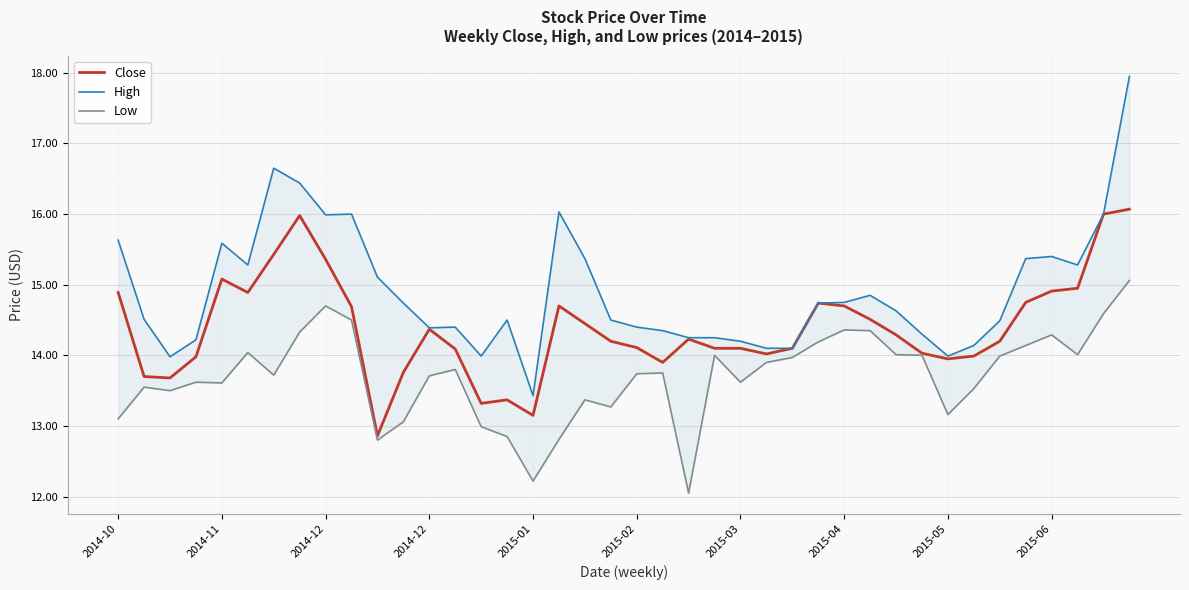

Where is High nearest to the value 15?

10